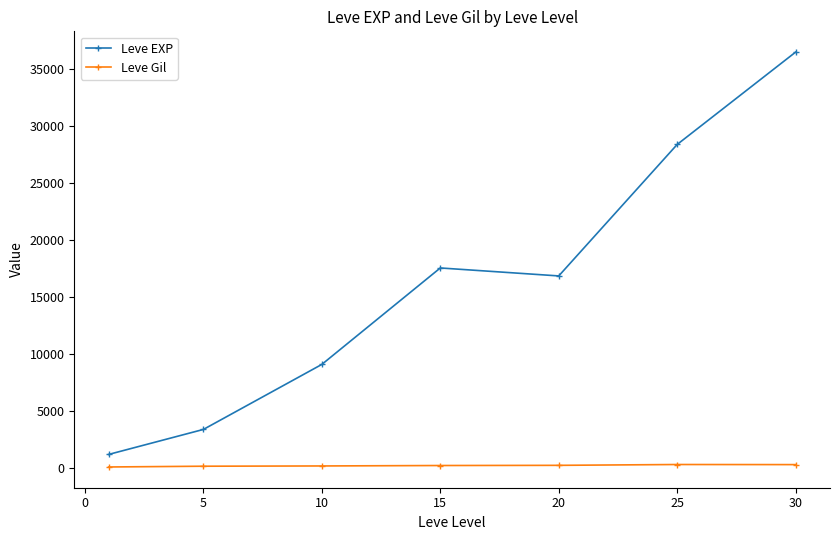

True or false: Leve Gil and Leve EXP intersect in this chart.

False